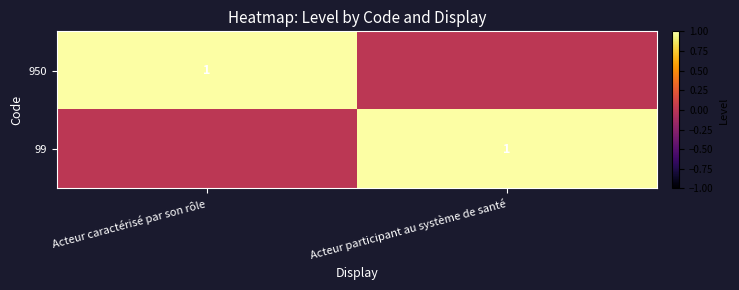

The value of 99 at Acteur participant au système de santé is 1. True or false?

True